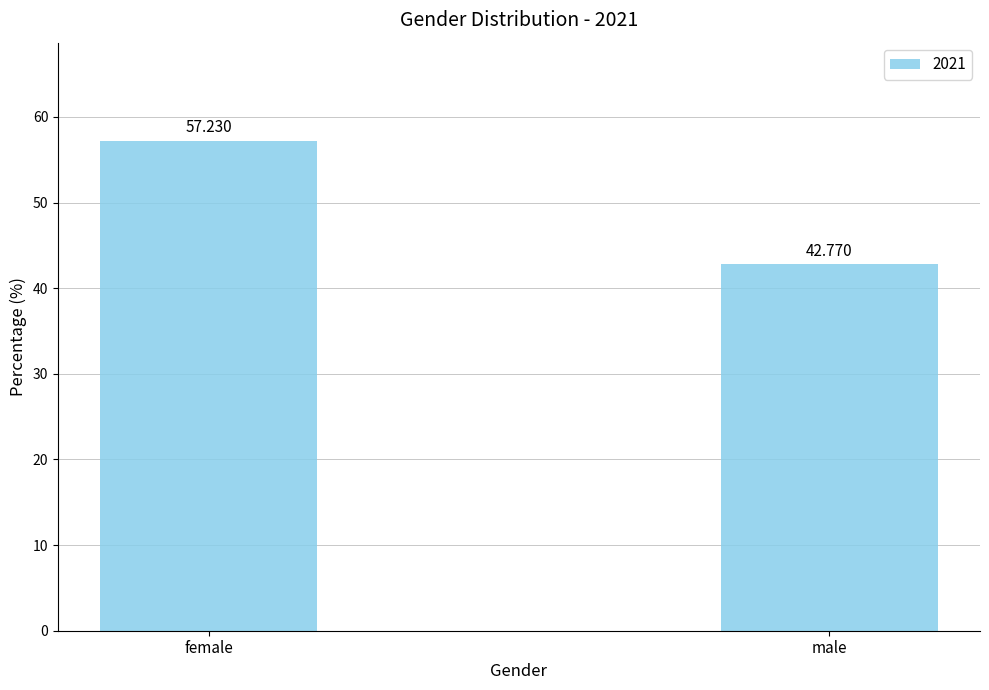

Reading left to right, transcribe all the data shown in this chart.

female=57.2	male=42.8